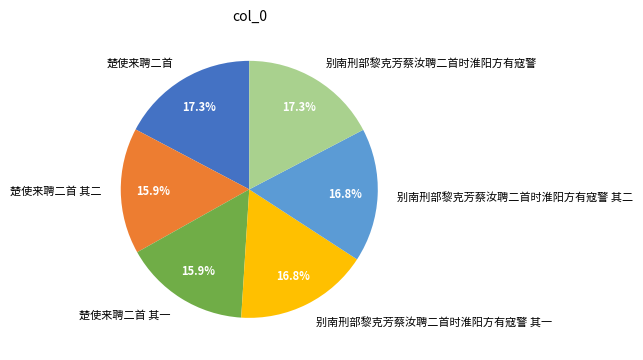

Does 别南刑部黎克芳蔡汝聘二首时淮阳方有寇警 represent more than half of the total?

No